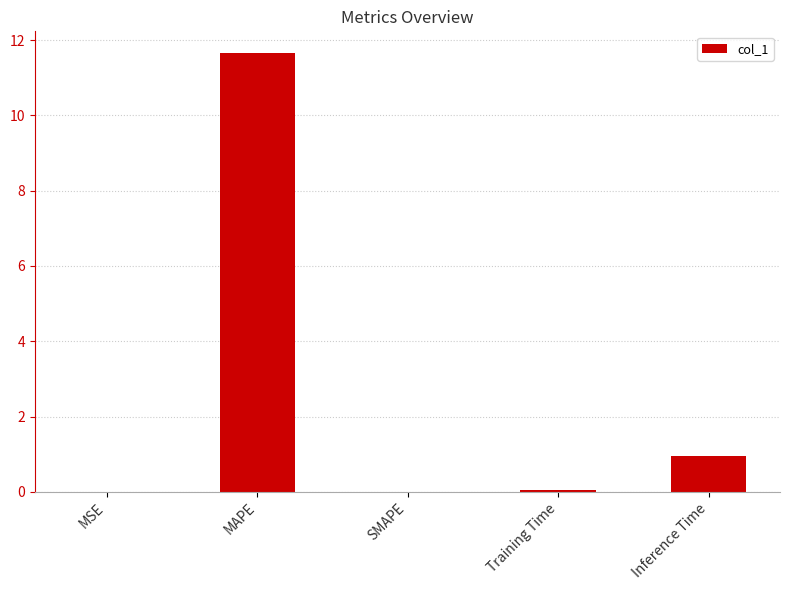

How many categories are shown in the chart?

5